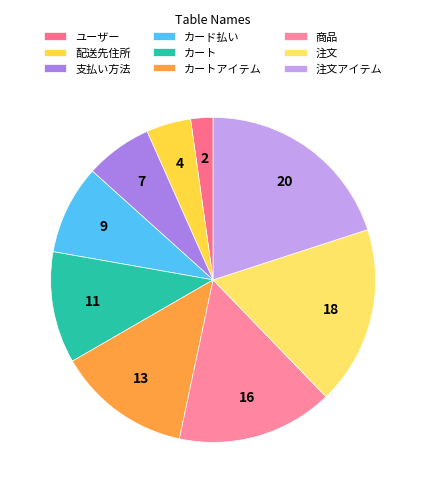

Between カートアイテム and カート, which is larger?

カートアイテム